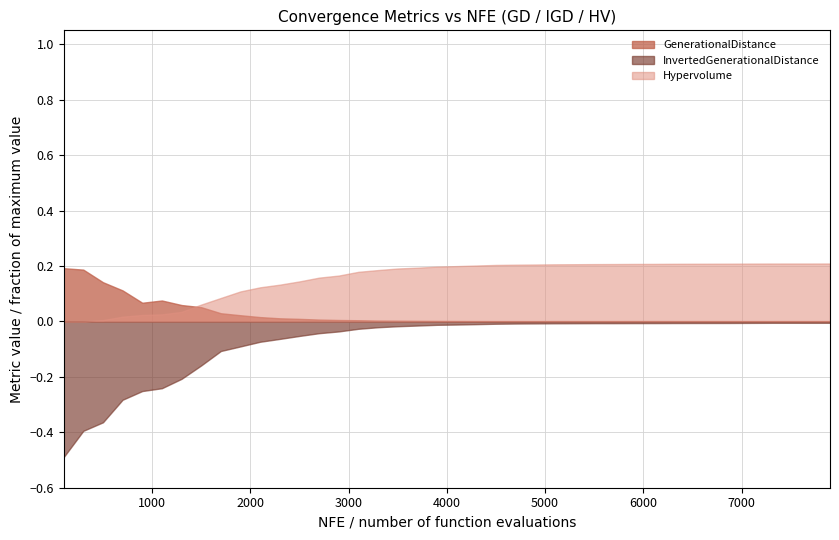

At which label does Hypervolume reach its peak?

7900